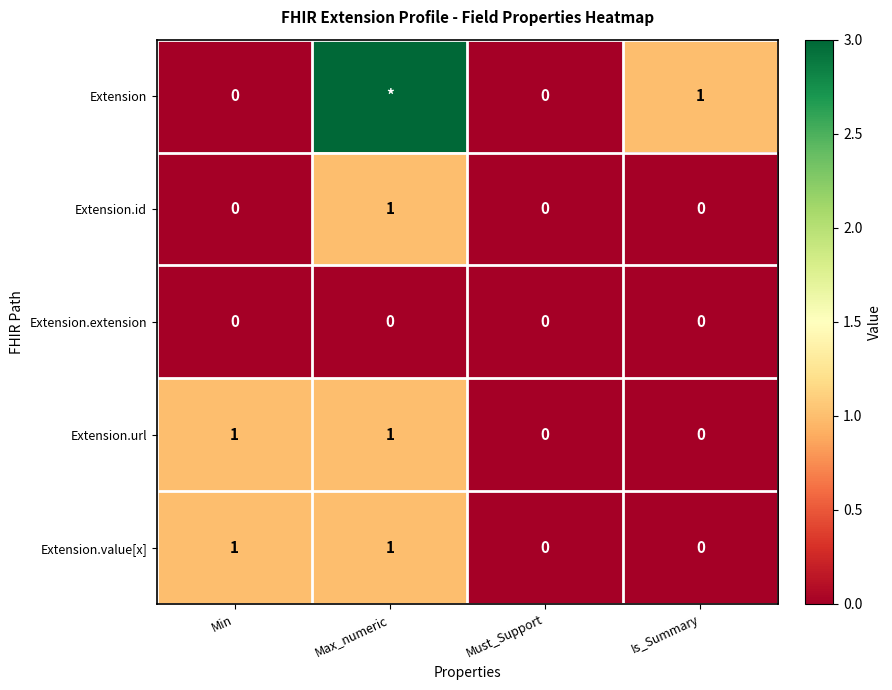

What is the maximum value for Extension.url?

1